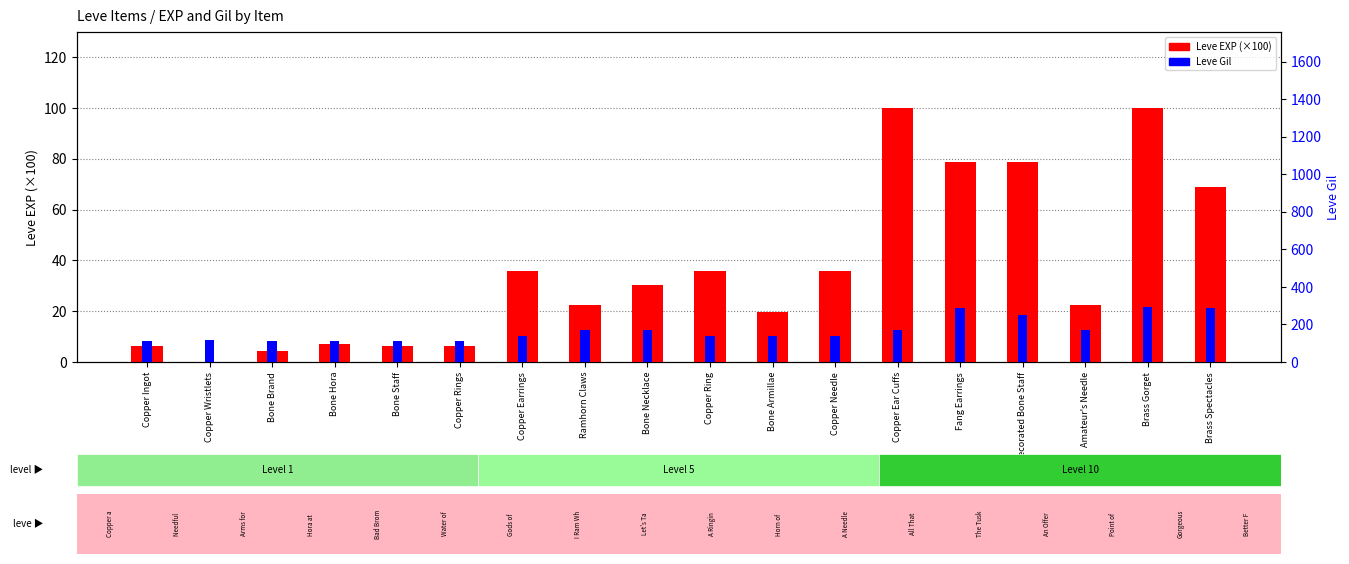

List the series in order of their peak value, lowest first.

Leve EXP (×100), Leve Gil